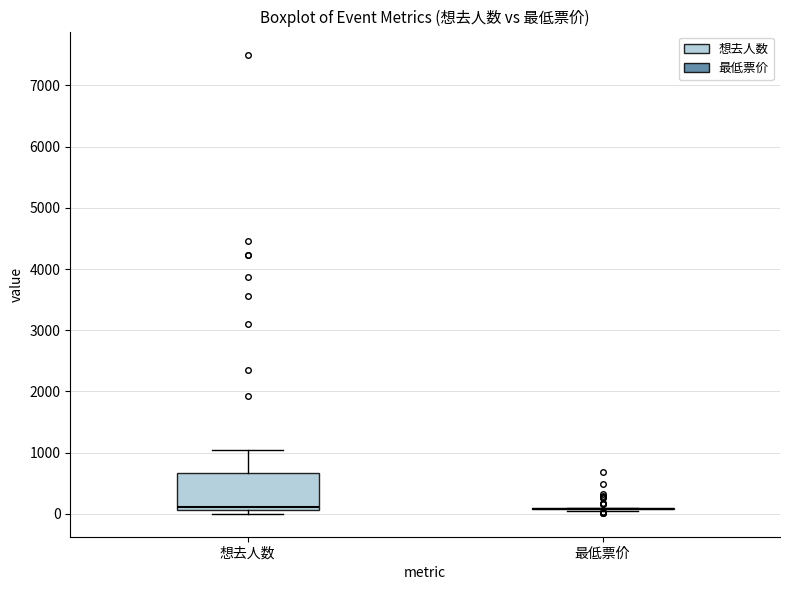

Reading left to right, read every box against the y-axis: the position of its median line, the range the box covers, and the ends of its whiskers. The values are not printed on the chart, so give them approximately, as read against the axis.

想去人数: median 100 (just above the box's lower edge), box 100 to 700, whiskers 0 to 1000
最低票价: box collapsed to a line at 100, whiskers 0 to 100